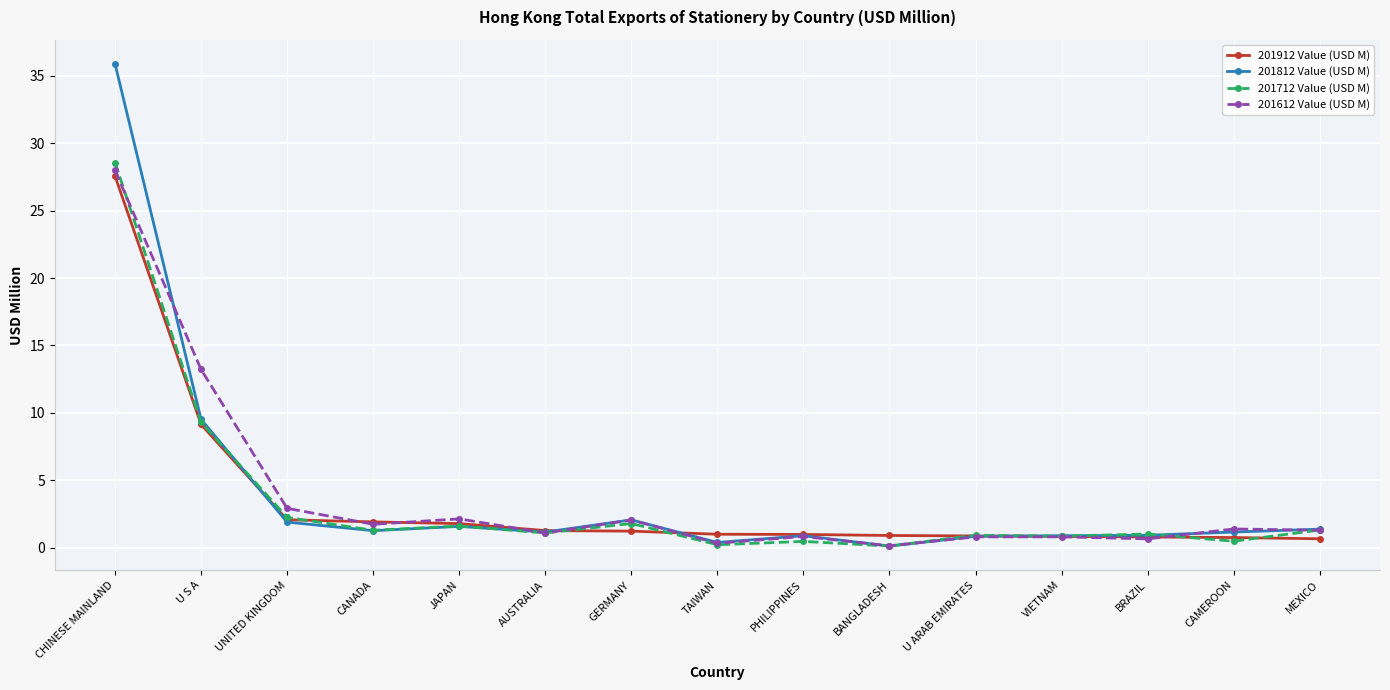

At which label is 201912 Value (USD M) closest to 14?

U S A